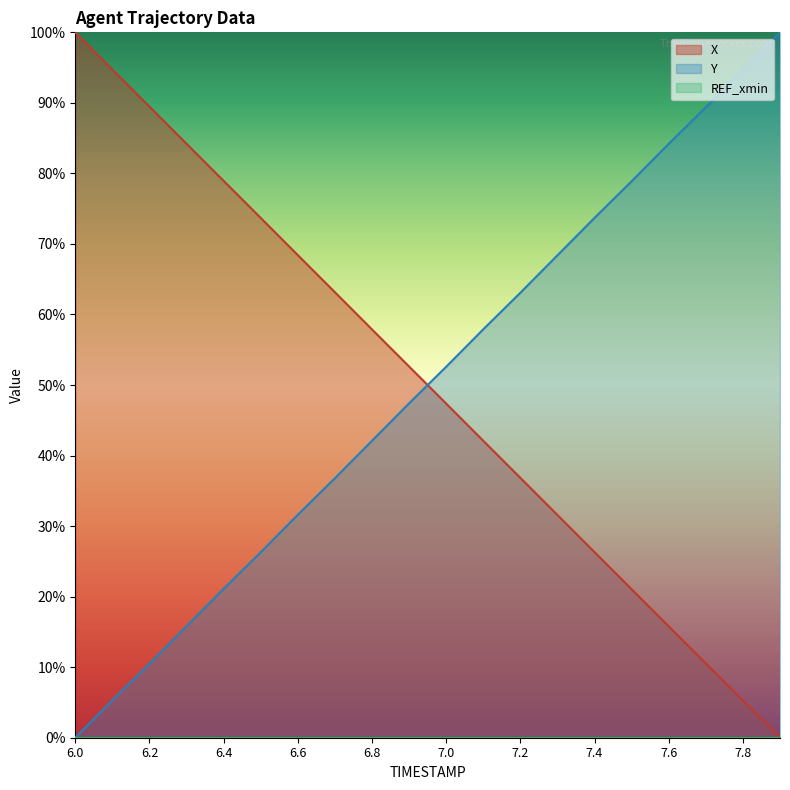

Reading right to left, transcribe all the data shown in this chart.

X: 0.0	0.1	0.1	0.2	0.2	0.3	0.3	0.4	0.4	0.5	0.5	0.6	0.6	0.7	0.7	0.8	0.8	0.9	0.9	1.0
Y: 1.0	0.9	0.9	0.8	0.8	0.7	0.7	0.6	0.6	0.5	0.5	0.4	0.4	0.3	0.3	0.2	0.2	0.1	0.1	0.0